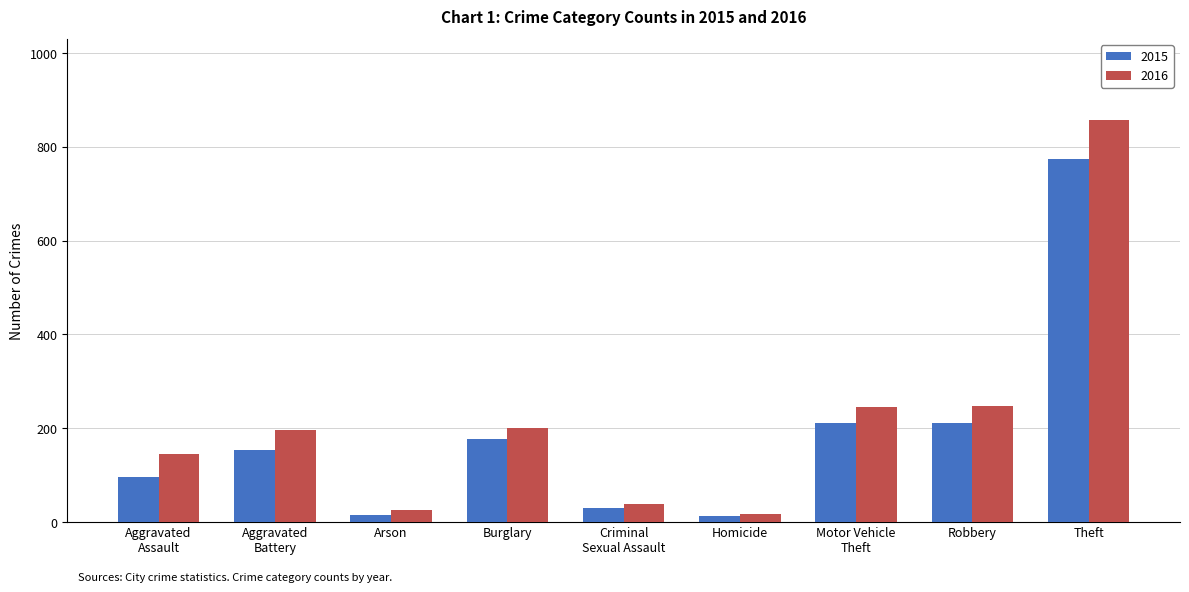

Rank the series by their maximum value, from highest to lowest.

2016, 2015